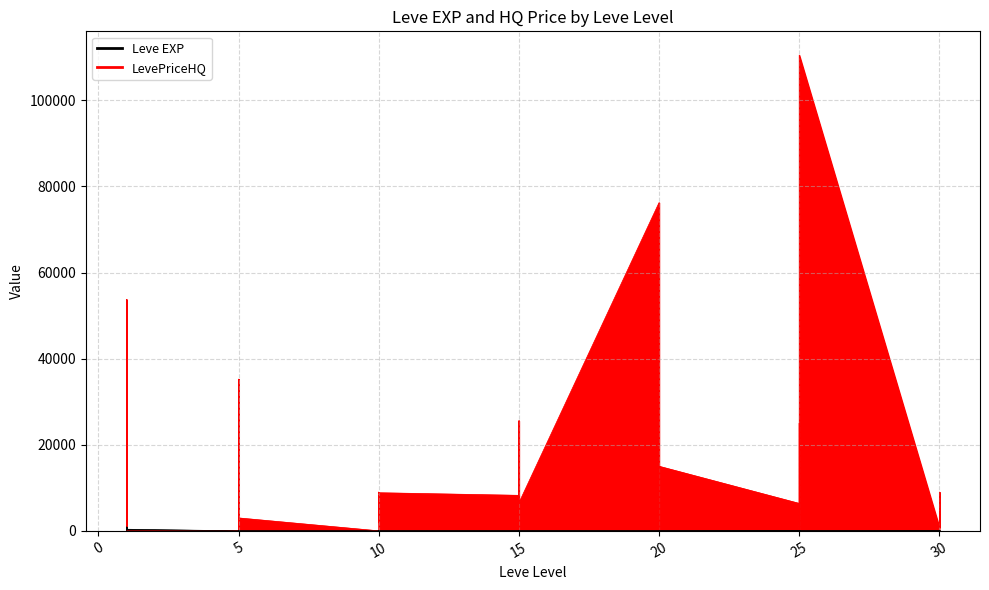

Reading left to right, list all the values displayed in this chart.

Leve EXP: 1=1.0	1=540.0	1=630.0	1=370.0	1=900.0	1=370.0	5=1.0	5=6.0	5=1.0	5=2.0	5=1.0	5=3.0	10=3.0	10=3.0	10=9.0	10=4.0	10=3.0	10=10.0	15=17.0	15=7.0	15=19.0	15=13.0	15=11.0	15=18.0	20=11.0	20=13.0	20=18.0	20=22.0	20=12.0	20=22.0	25=55.0	25=20.0	25=12.0	25=31.0	25=53.0	25=20.0	30=36.0	30=72.0	30=17.0	30=57.0
LevePriceHQ: 1=97.2	1=21382.8	1=4827.8	1=8325.0	1=53750.0	1=0.0	5=0.0	5=10728.0	5=11532.6	5=35234.0	5=431.4	5=3000.0	10=0.0	10=4948.2	10=8176.5	10=2019.0	10=9000.0	10=8850.0	15=8250.0	15=6300.0	15=25574.7	15=204.0	15=5864.9	15=6500.0	20=76245.0	20=25574.7	20=0.0	20=905.1	20=6500.0	20=15002.0	25=6372.0	25=1404.0	25=25003.9	25=9498.6	25=0.0	25=110507.1	30=804.0	30=4506.0	30=1866.7	30=9003.6